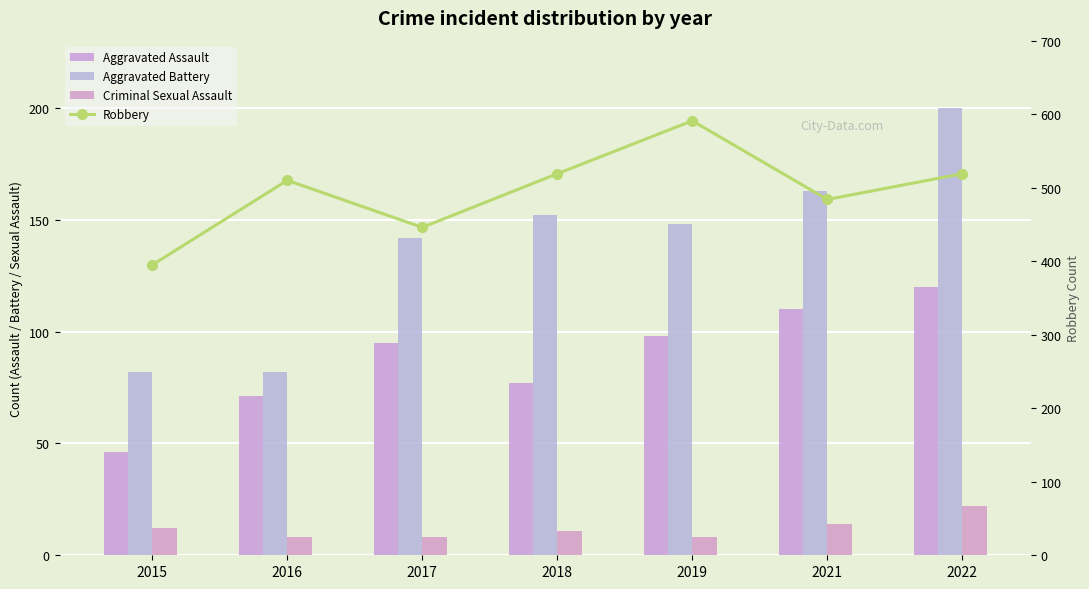

Reading left to right, transcribe all the data shown in this chart.

Aggravated Assault: 46	71	95	77	98	110	120
Aggravated Battery: 82	82	142	152	148	163	200
Criminal Sexual Assault: 12	8	8	11	8	14	22
Robbery: 395	510	446	519	591	484	519